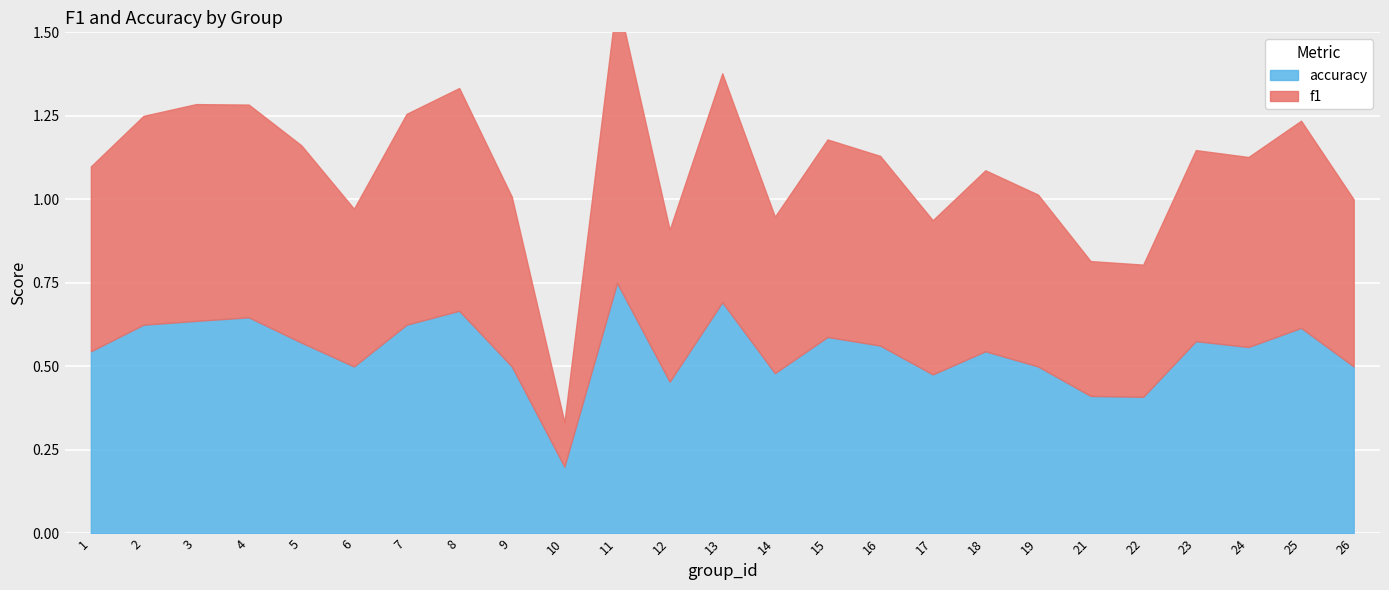

Which series has the largest total across all categories?

f1